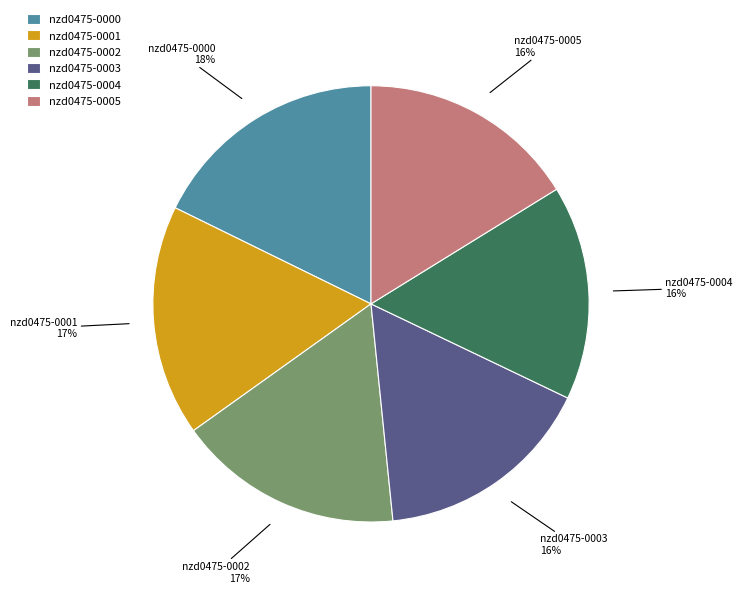

To the nearest percent, what is the average slice percentage?

17%